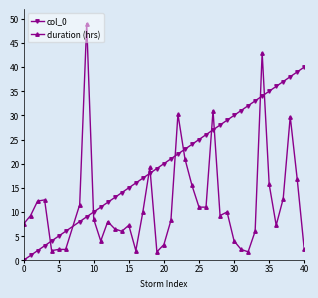

Rank the series by their maximum value, from highest to lowest.

duration (hrs), col_0